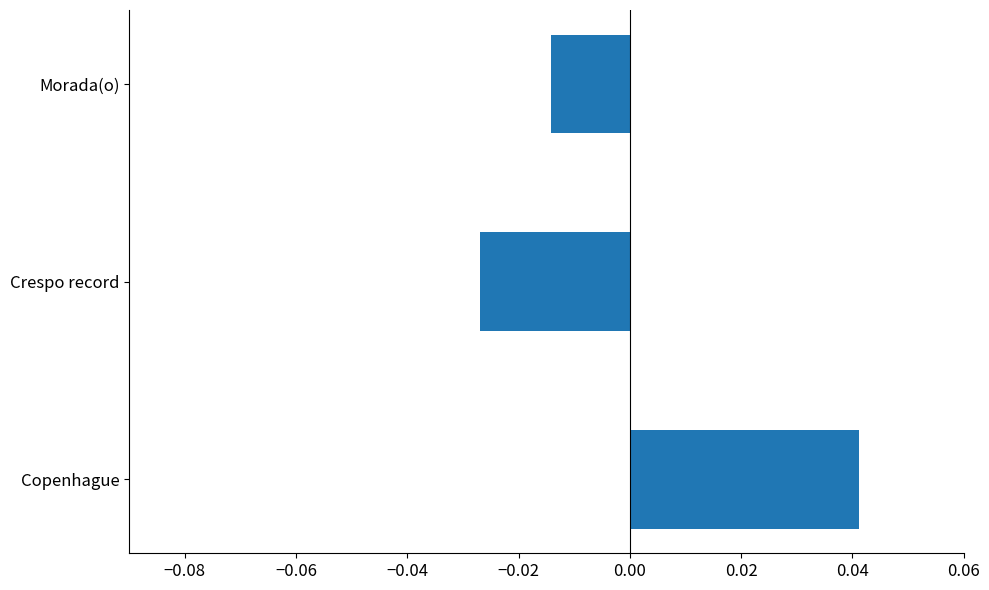

Is it true that the value at Copenhague is 0.1?

False